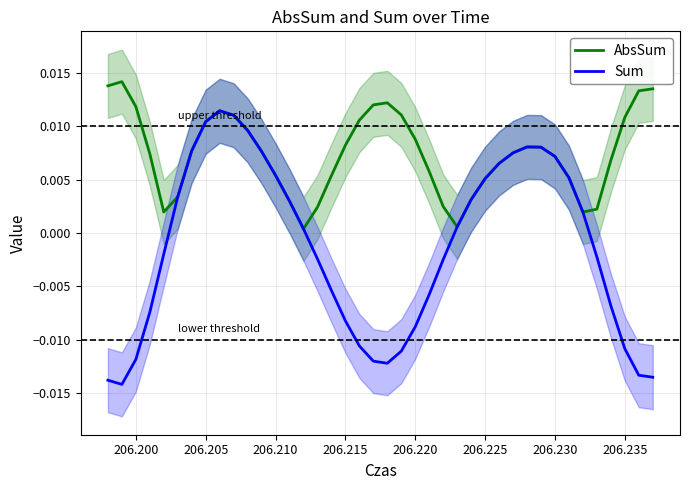

List the series in order of their overall mean, highest first.

AbsSum, Sum